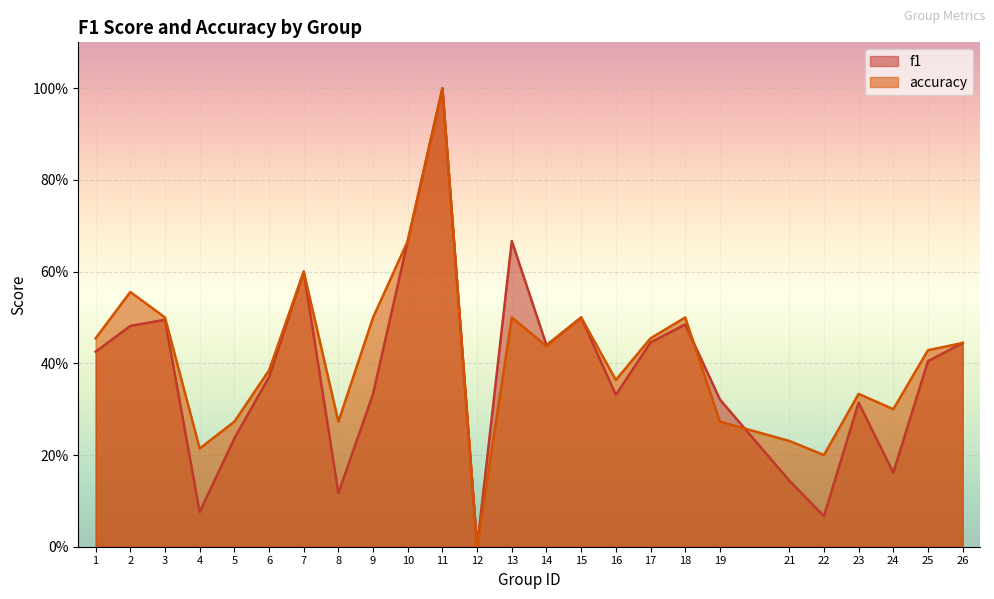

Rank the categories by accuracy value from highest to lowest.

11, 10, 7, 2, 3, 9, 13, 15, 18, 1, 17, 26, 14, 25, 6, 16, 23, 24, 5, 8, 19, 21, 4, 22, 12